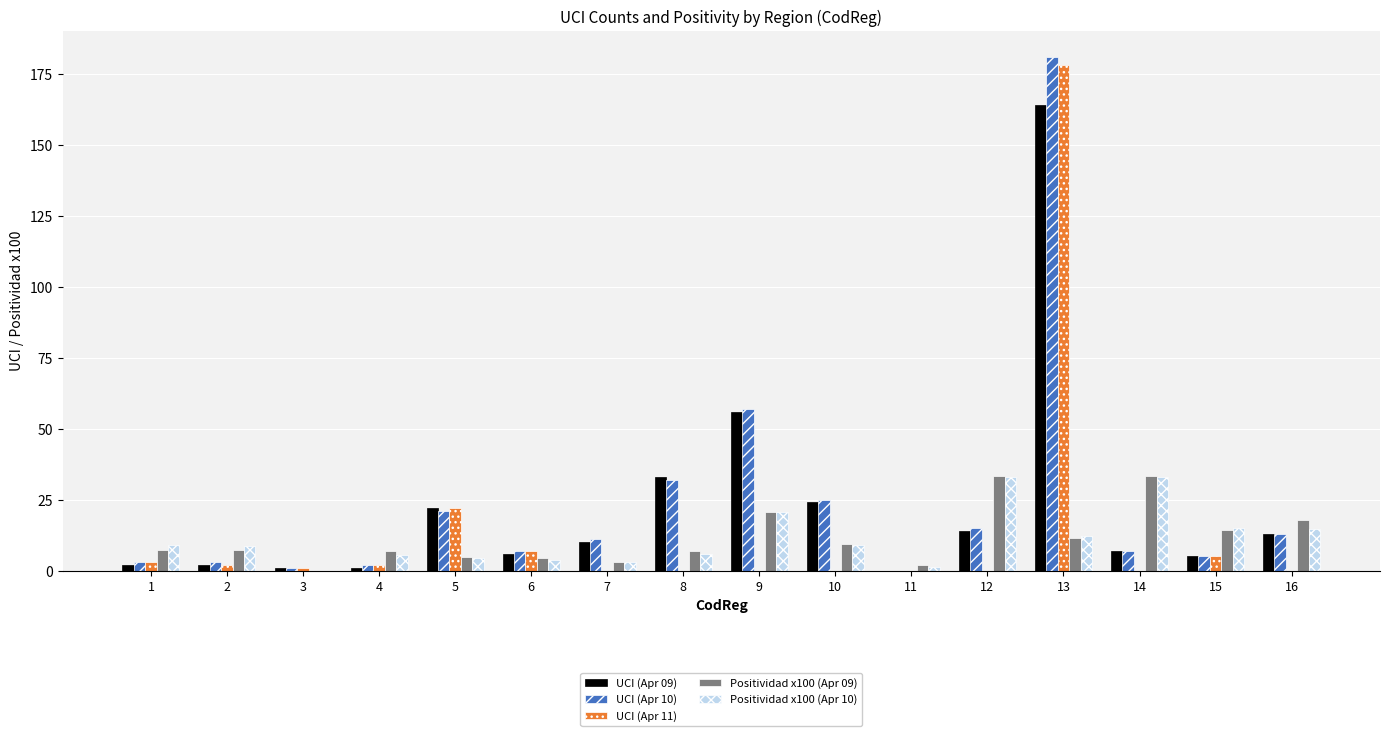

The value of UCI (Apr 10) at 14 is 7.0. True or false?

True